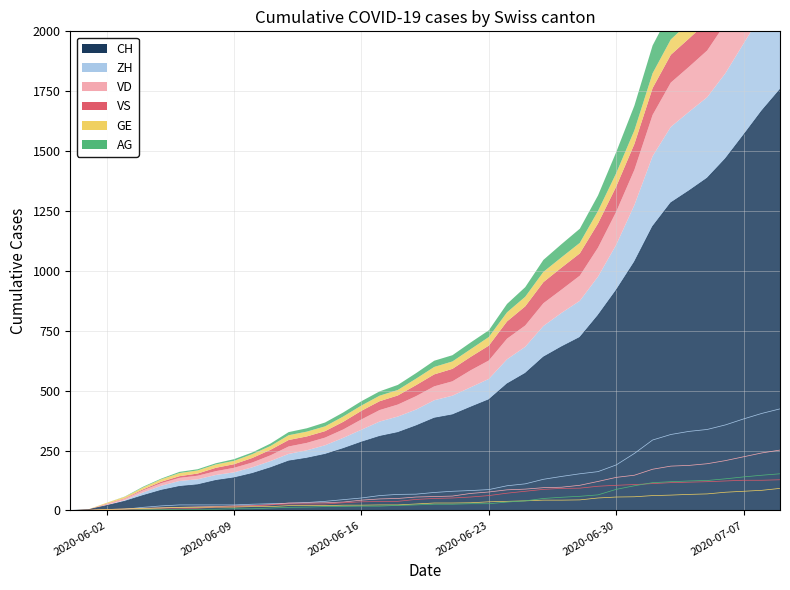

Reading right to left, extract all data points from this chart.

CH: 1757	1668	1567	1468	1387	1334	1284	1185	1037	919	814	722	683	640	572	528	462	431	399	385	353	325	309	285	258	234	218	206	178	154	136	125	107	100	84	62	38	20	3	0
ZH: 424	405	382	357	338	330	317	294	238	190	162	153	142	130	111	103	87	83	80	75	68	67	62	52	45	38	33	30	28	26	23	23	23	23	19	13	5	2	0	0
VD: 252	240	224	208	195	188	185	172	147	138	121	105	97	95	89	86	77	71	60	58	56	50	48	43	35	32	31	31	24	20	19	16	15	13	11	9	6	4	0	0
GE: 92	84	80	76	69	67	64	62	57	56	52	44	43	43	40	38	36	32	31	31	27	23	23	22	22	20	20	20	16	16	14	14	13	13	10	8	6	4	1	0
VS: 128	126	126	123	120	118	116	112	108	105	101	93	92	88	80	72	62	56	52	50	46	38	37	36	32	27	27	27	23	19	15	14	9	7	6	4	2	2	1	0
AG: 153	147	140	132	125	123	120	116	103	88	65	59	55	50	40	35	28	28	26	26	23	21	18	18	17	16	14	13	10	7	7	5	5	5	3	3	1	0	0	0